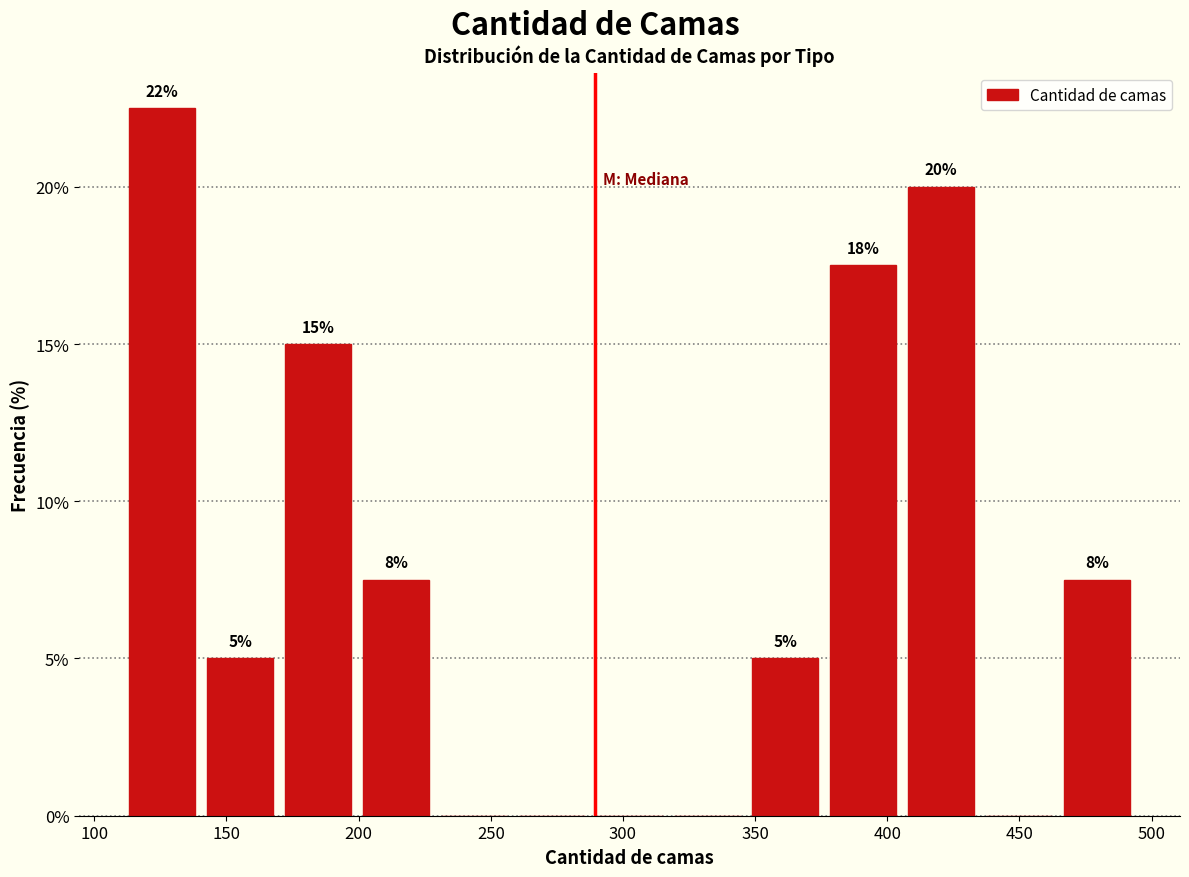

Over which range of the x-axis is the bar tallest?

110 to 140